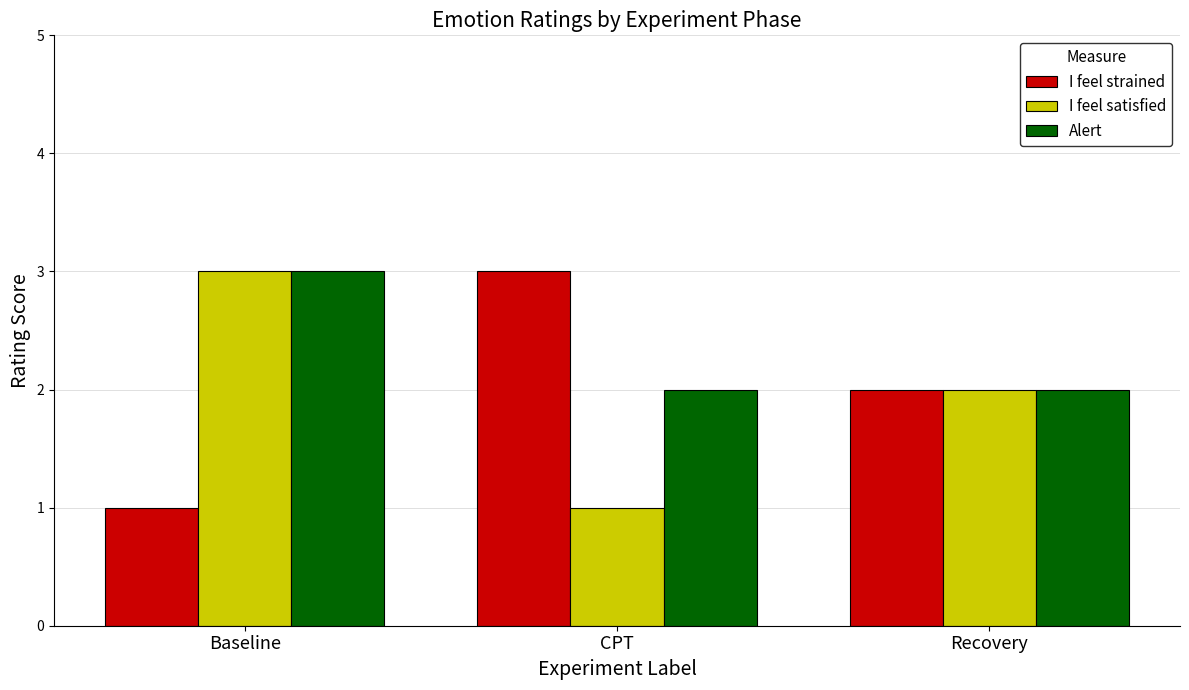

List the labels in order of I feel satisfied value, smallest first.

CPT, Recovery, Baseline